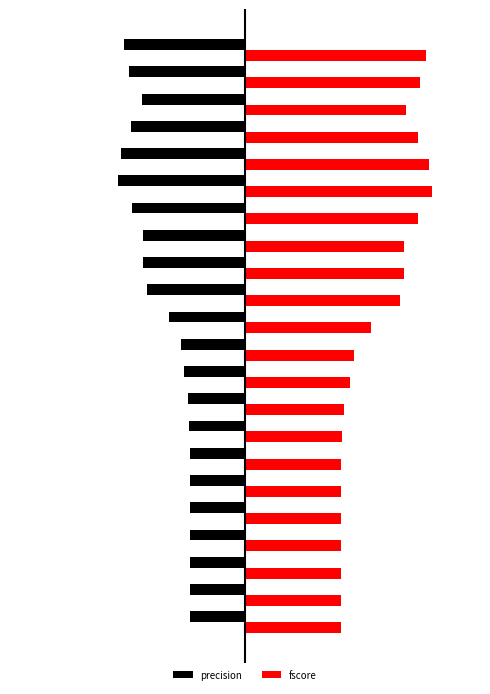

What are all the series names shown in the legend?

precision, fscore